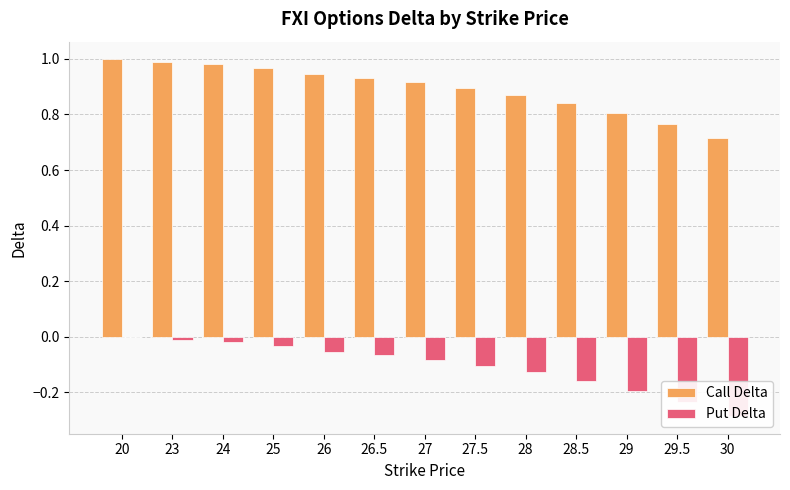

Is it true that Put Delta equals -0.1 at 28?

True